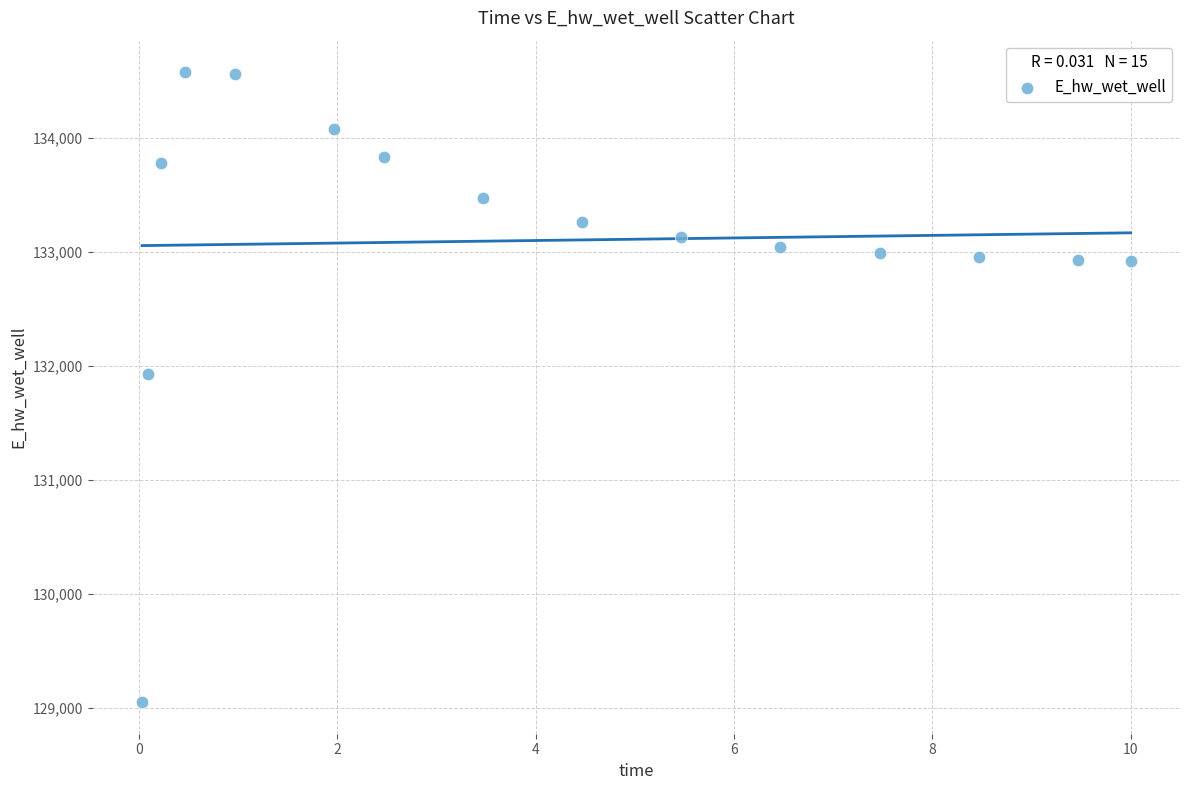

What is the range of Y values (max minus min)?

5526.1